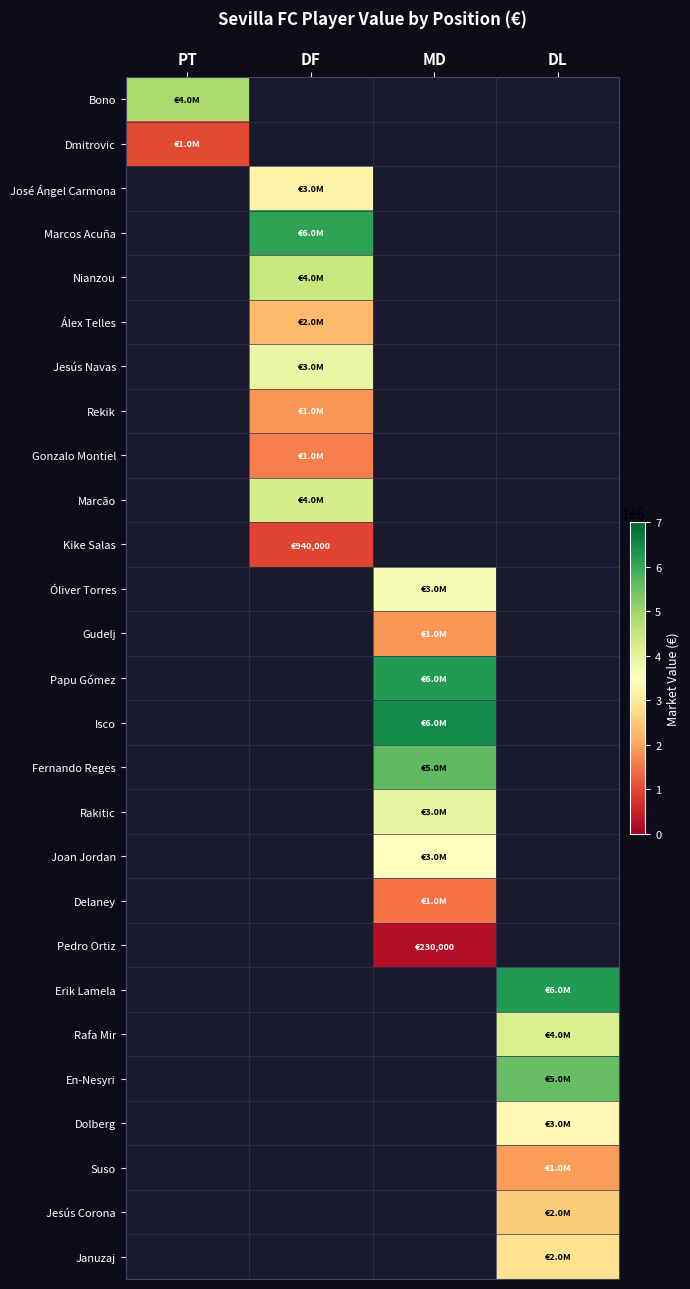

List the labels in order of Suso value, smallest first.

PT, DF, MD, DL